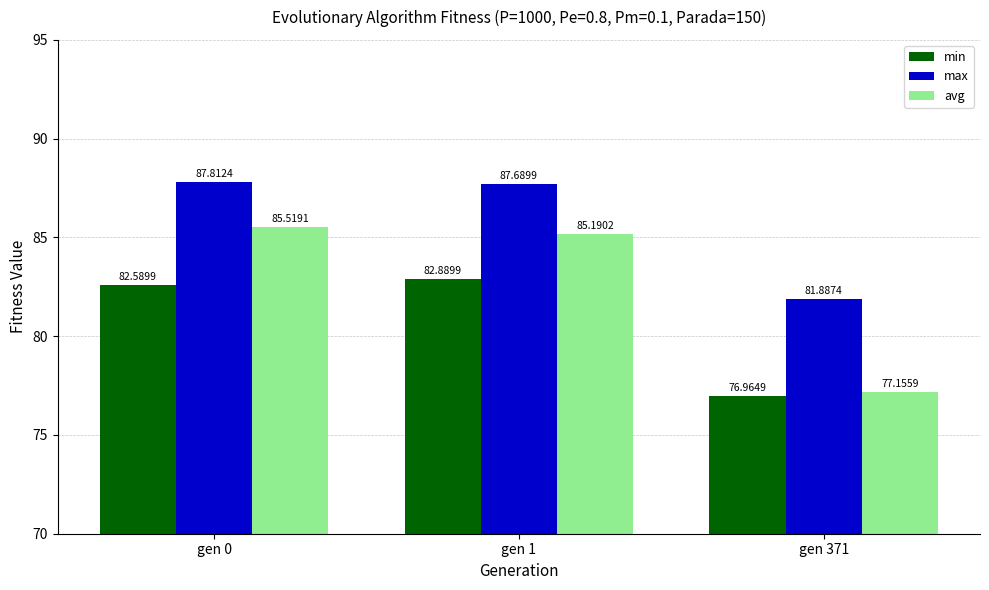

At which label does avg reach its peak?

gen 0